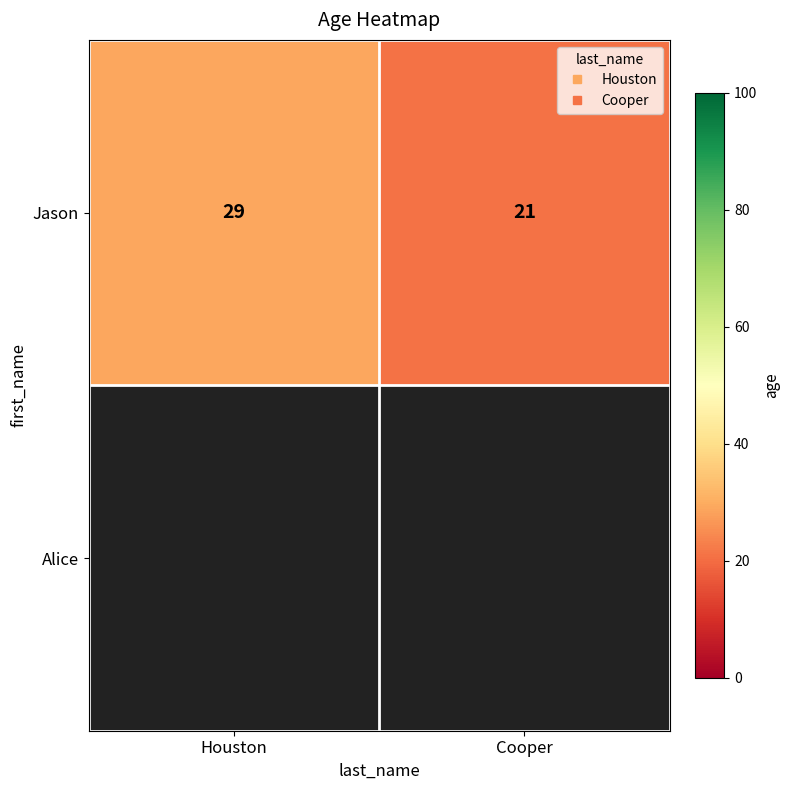

Rank the categories by Jason value from lowest to highest.

Cooper, Houston